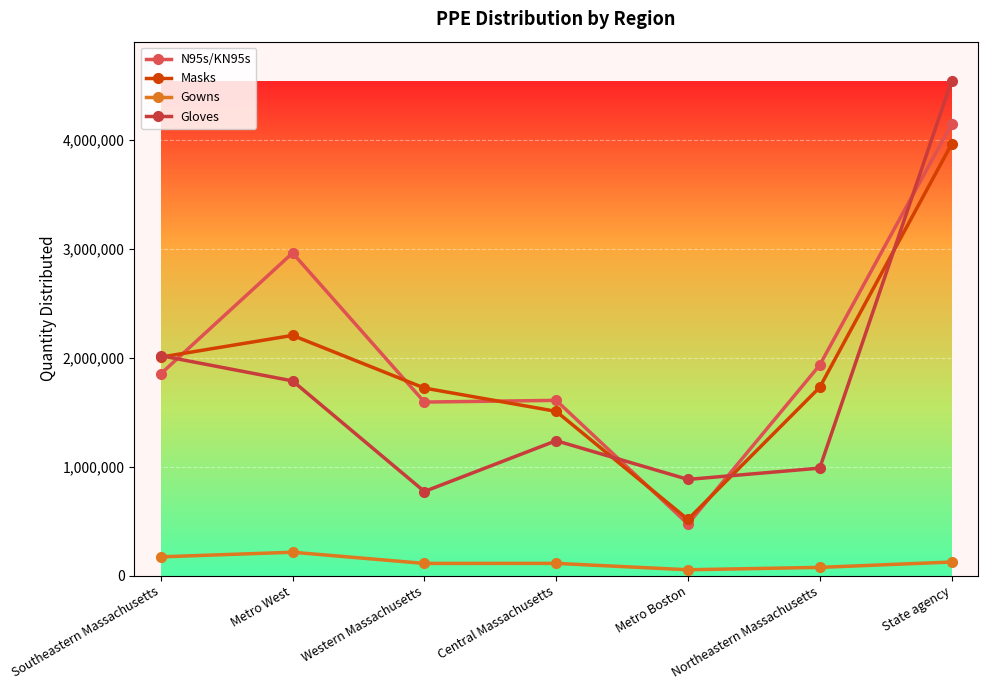

What is the difference between the Masks values at Western Massachusetts and Metro Boston?

1207017.0